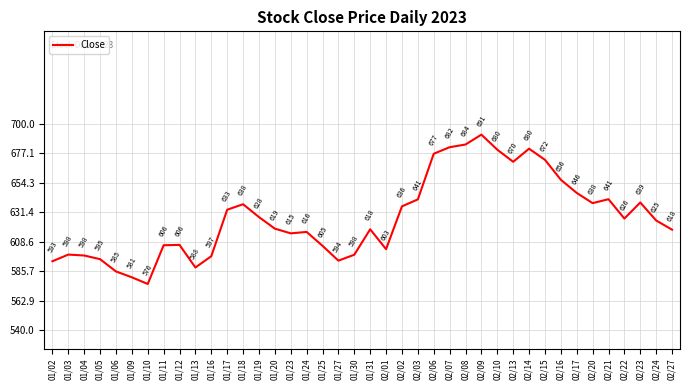

What value does the data have at 02/21?

641.4